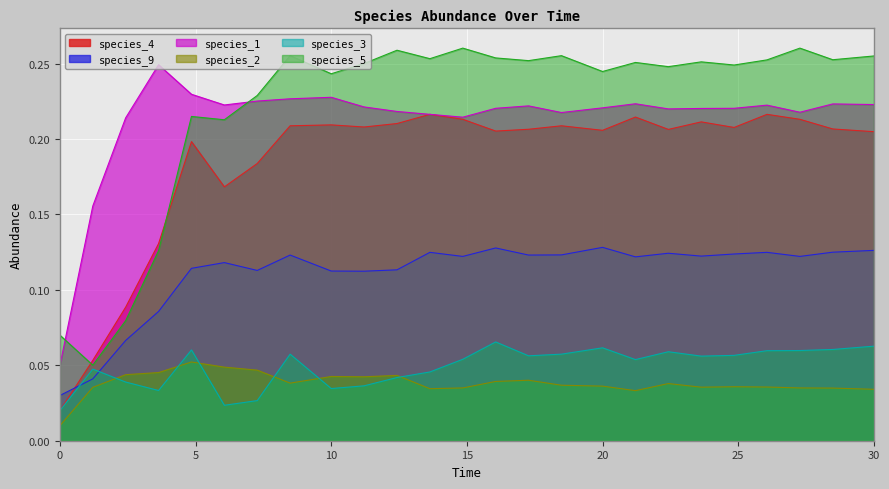

What is the label of the 6th point from the left?

6.0606060606060606